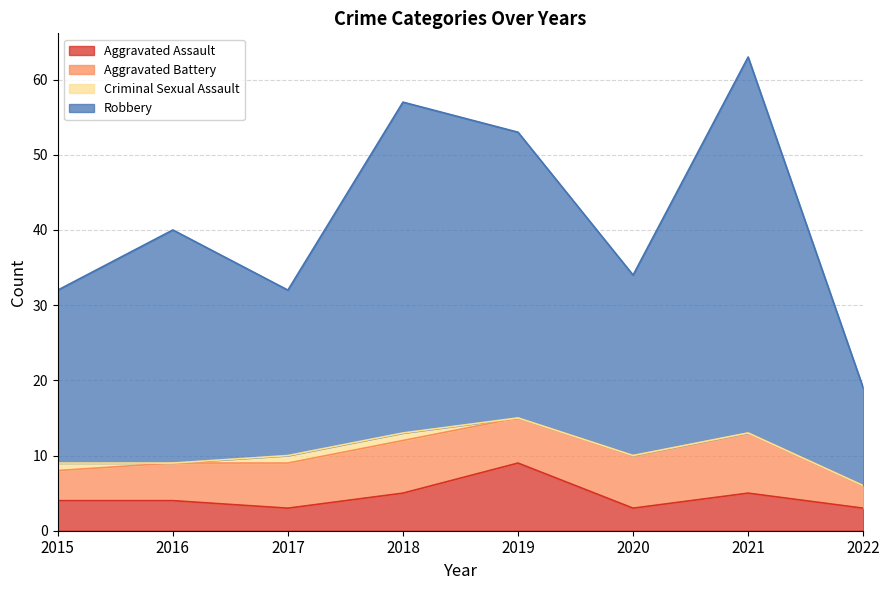

Which has a higher value, 2021 or 2020?

2021